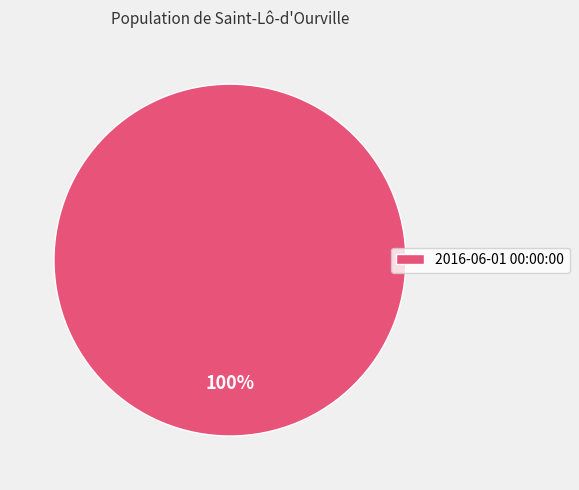

True or false: 2016-06-01 00:00:00 accounts for 100% of the total.

True